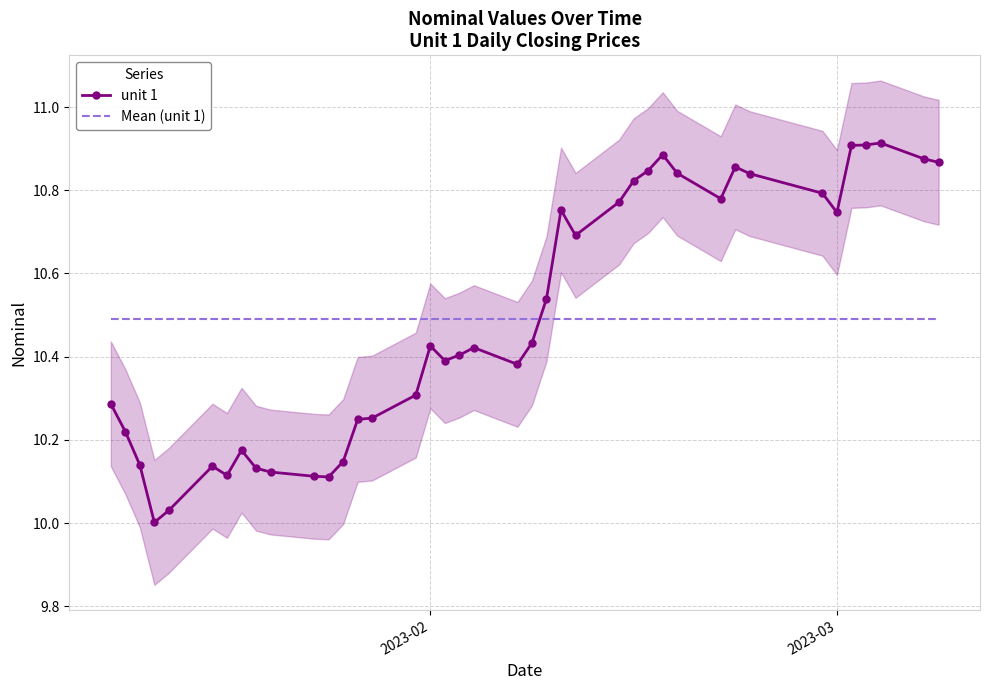

How many categories are shown in the chart?

40